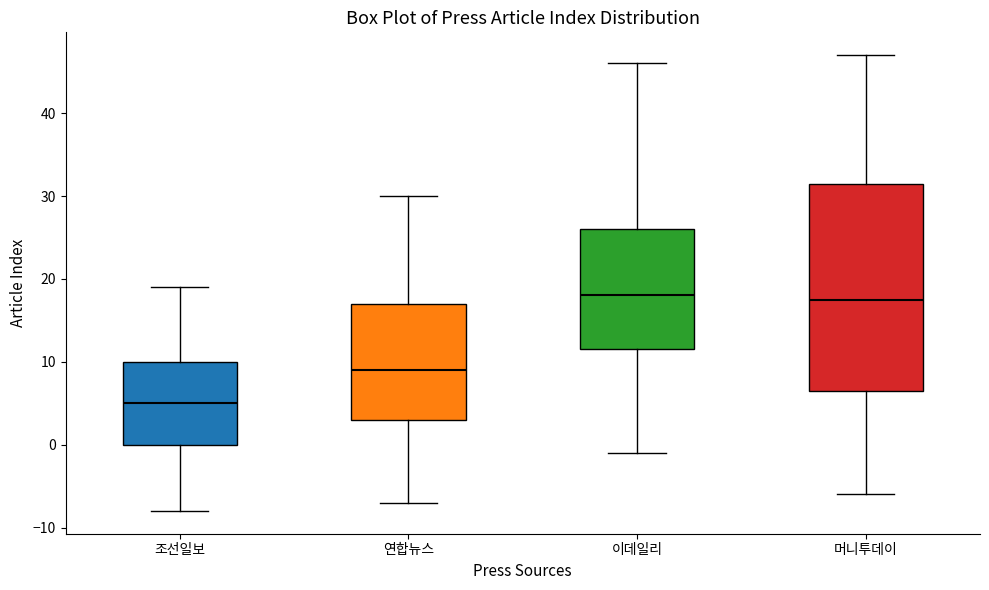

Reading left to right, read every box against the y-axis: the position of its median line, the range the box covers, and the ends of its whiskers. The values are not printed on the chart, so give them approximately, as read against the axis.

조선일보: median 5, box 0 to 10, whiskers -8 to 19
연합뉴스: median 9, box 3 to 17, whiskers -7 to 30
이데일리: median 18, box 12 to 26, whiskers -1 to 46
머니투데이: median 18, box 7 to 32, whiskers -6 to 47